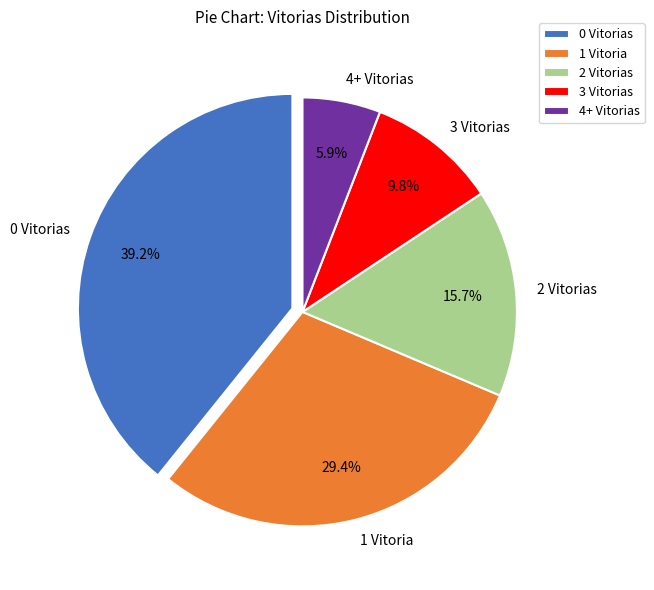

Which category has the smallest portion of the pie?

4+ Vitorias